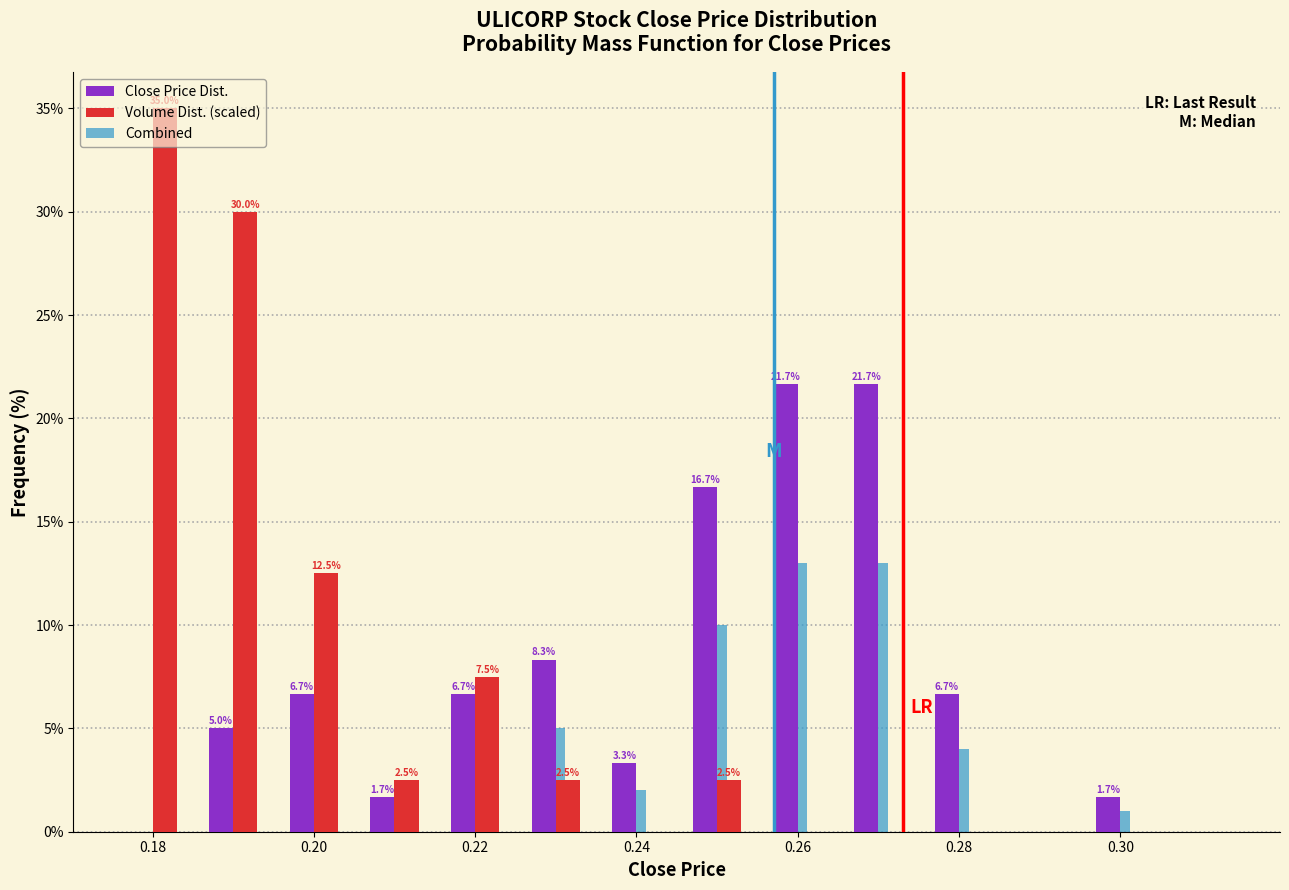

In the Volume Dist. (scaled) series, which range on the x-axis has the tallest bar?

0.175 to 0.185